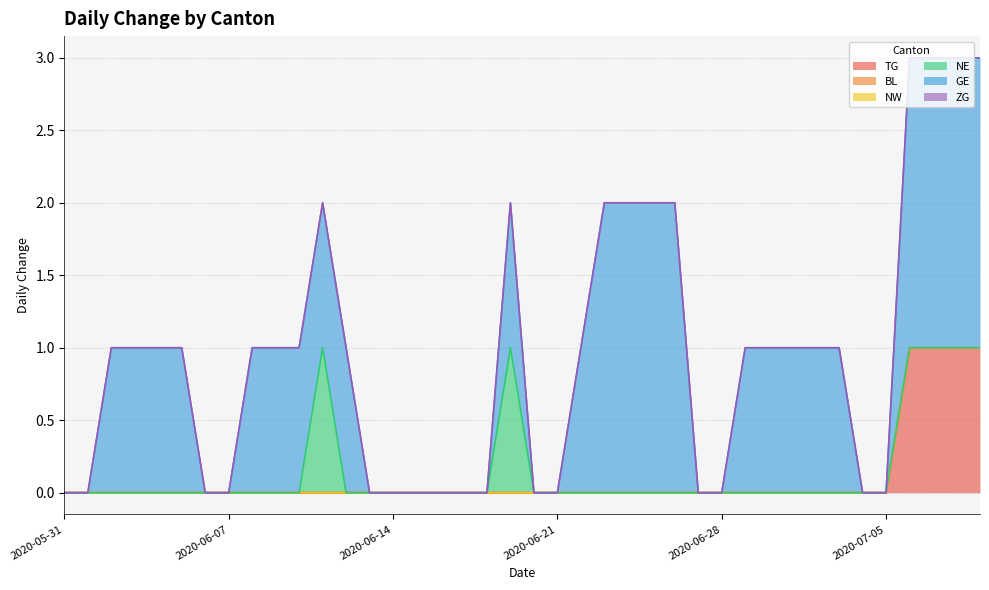

Which series has the widest spread of values?

GE